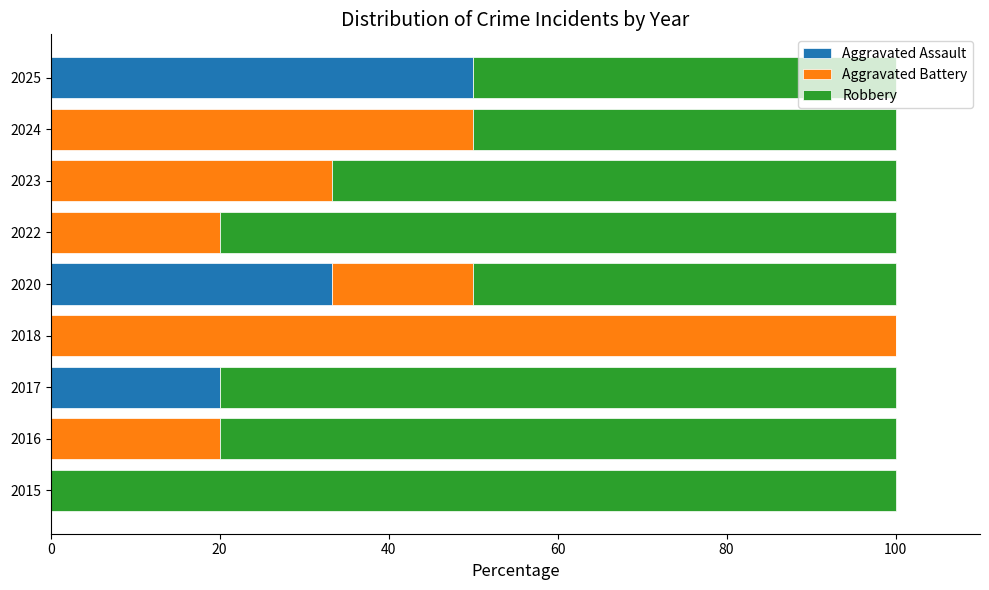

What is the total value across all series at 2020?

100.0